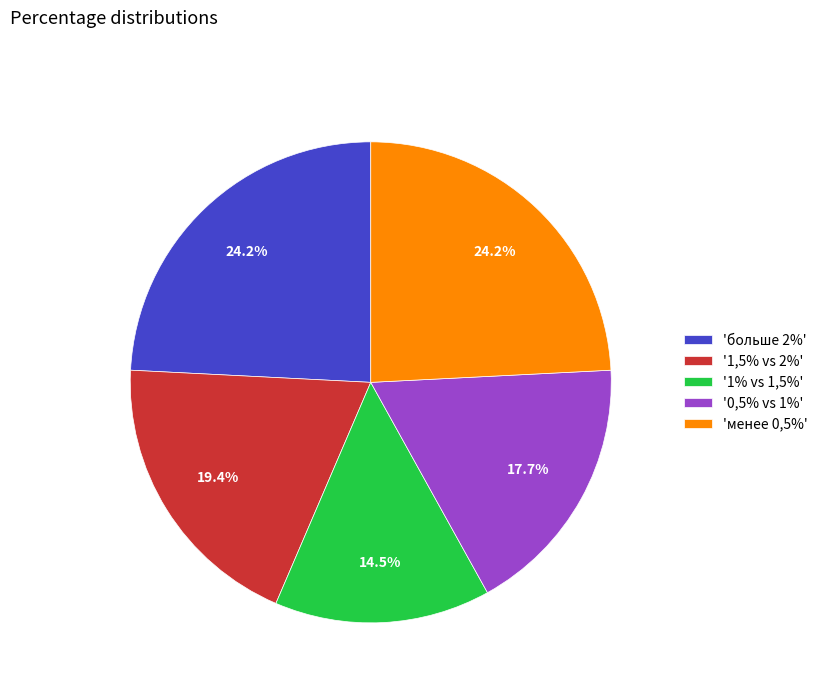

Is there any slice that represents more than half of the pie?

No